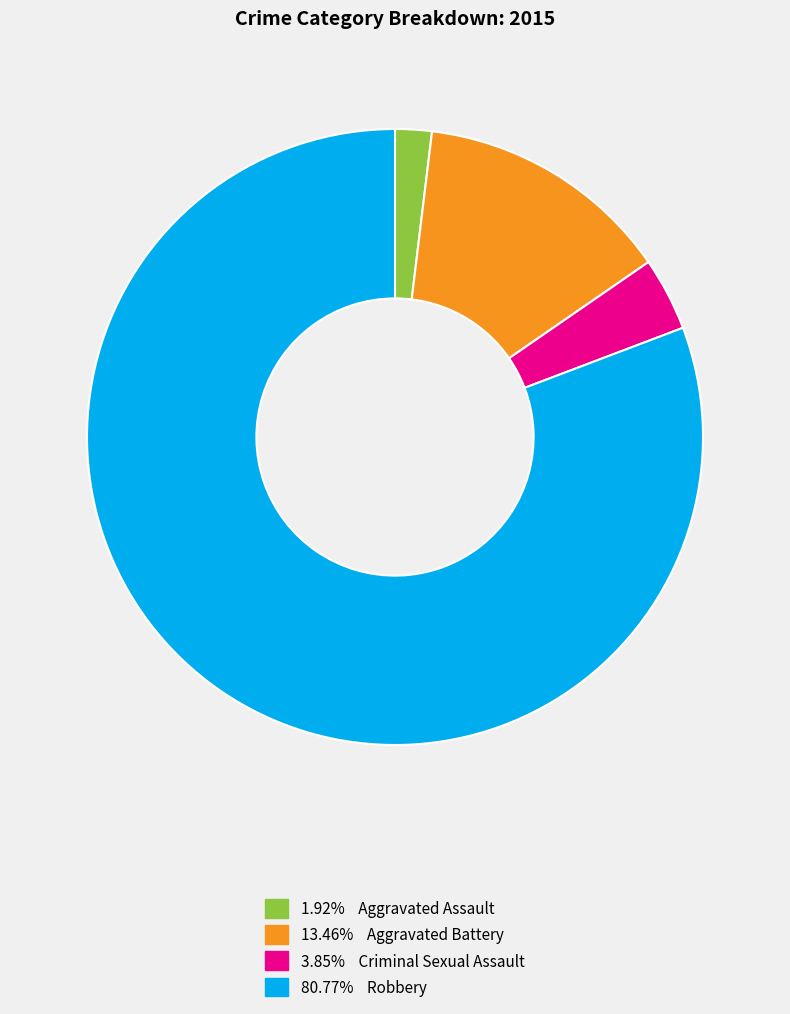

Is there any slice that represents more than half of the pie?

Yes